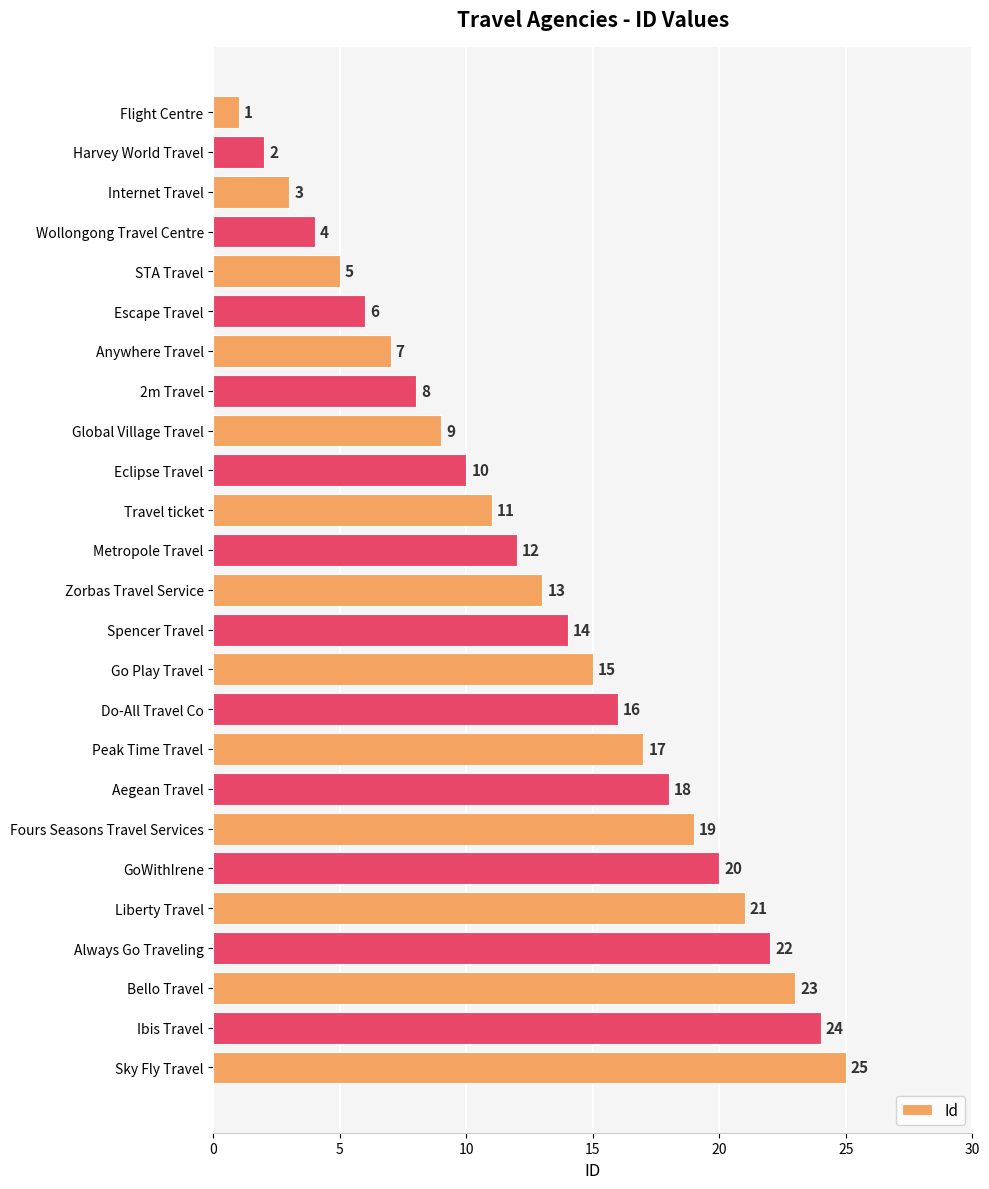

What is the difference between the maximum and minimum values?

24